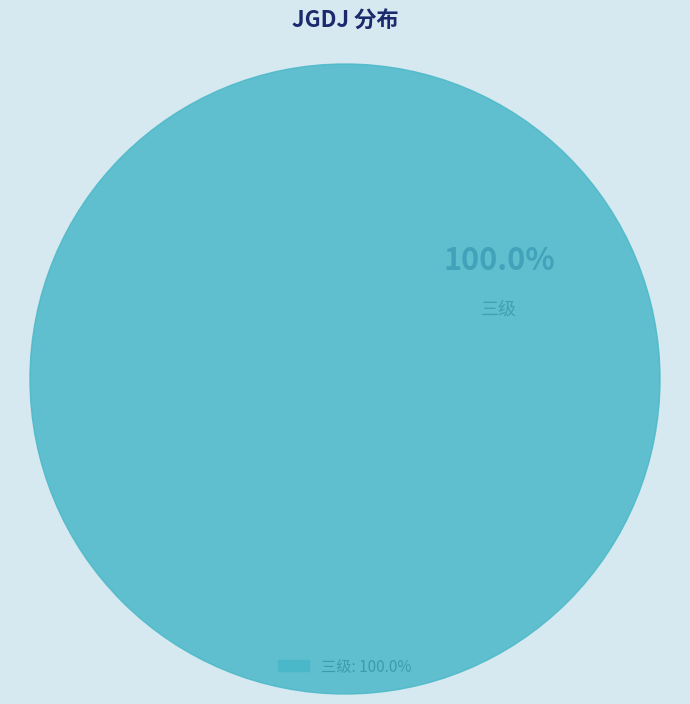

What portion of the pie excludes 一级?

100.0%